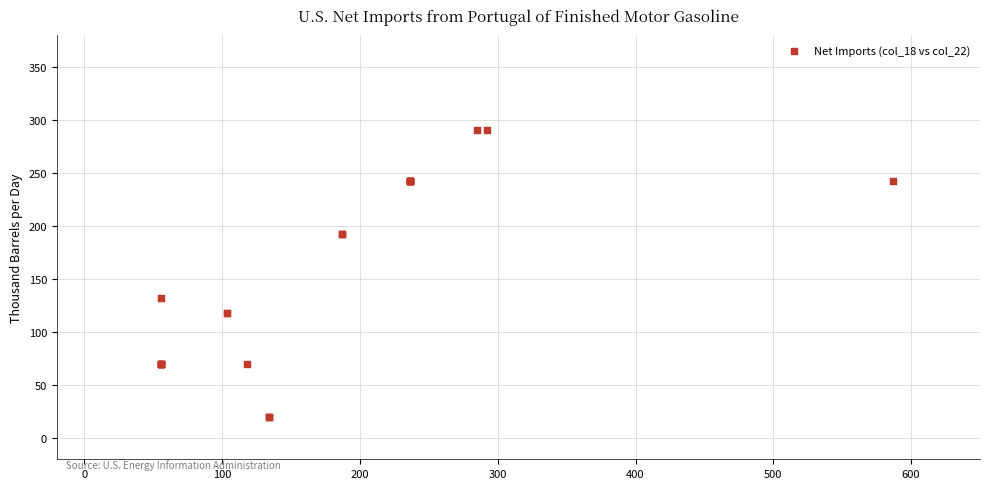

What Y value in the scatter plot is closest to 155?

132.5